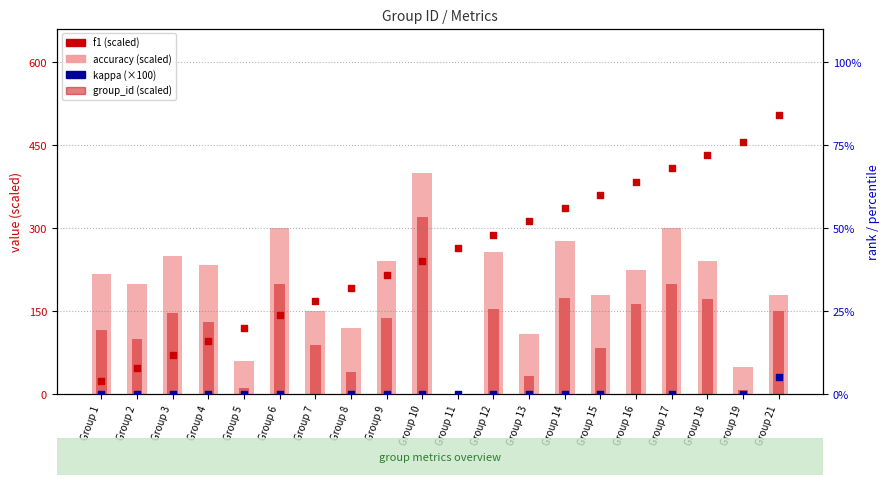

Which series contains the lowest Y value?

kappa (×100)